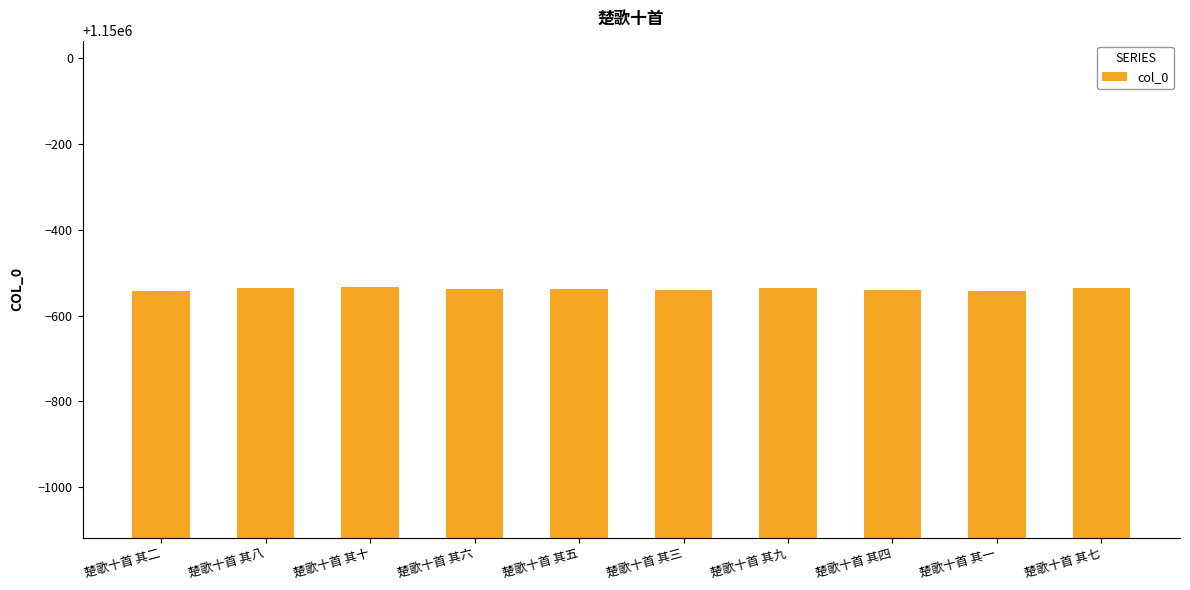

What is the minimum value shown in the chart?

1149457